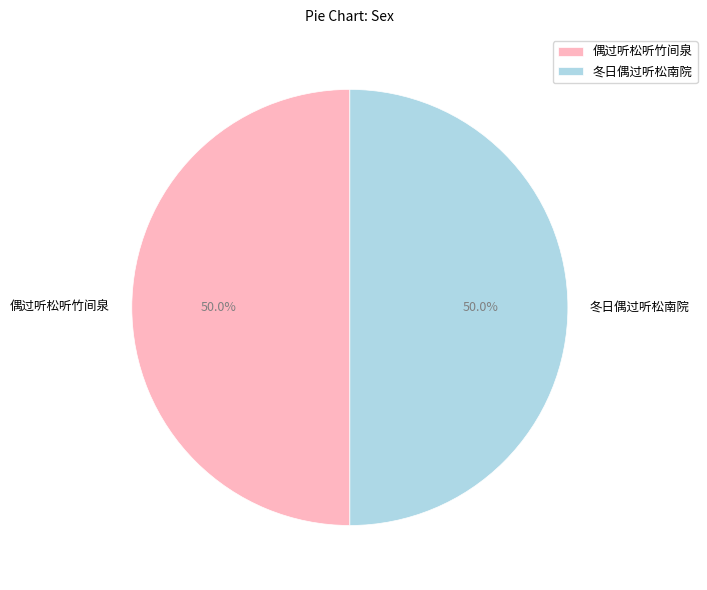

Is it true that 偶过听松听竹间泉 is 50% of the pie?

True